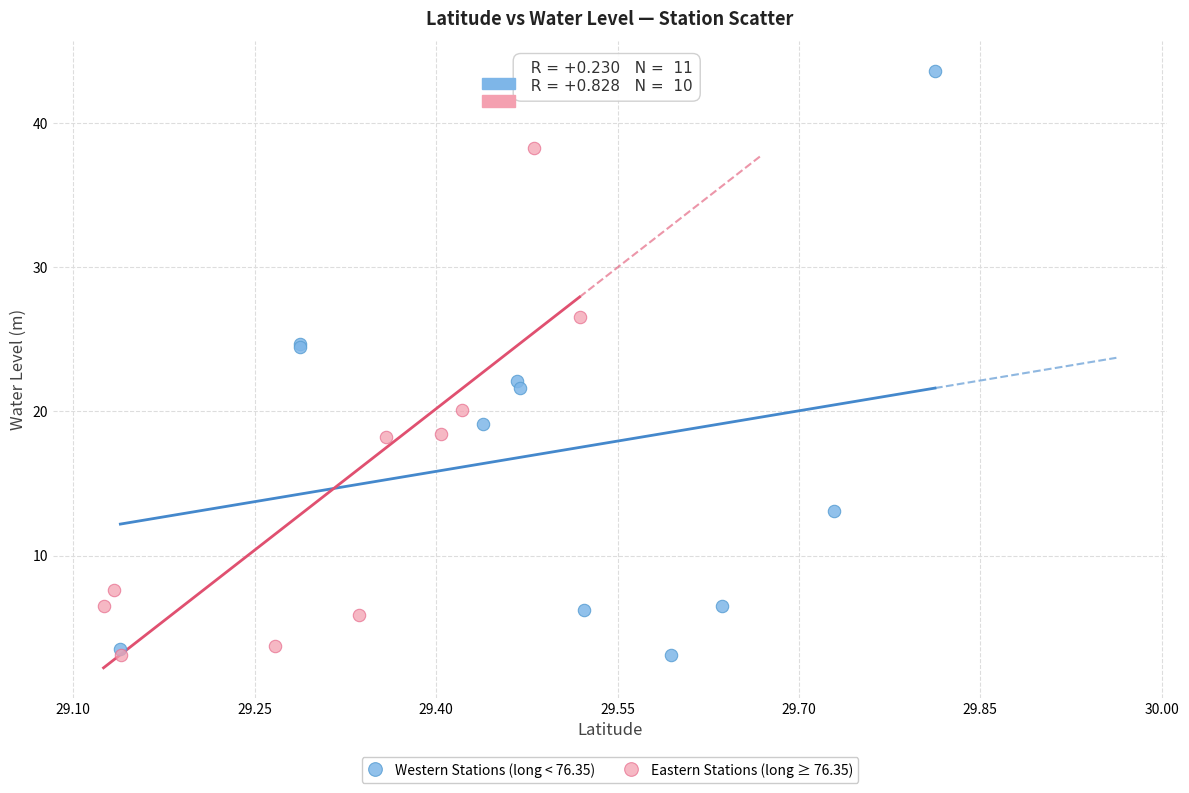

Which series has the widest spread of Y values?

Western Stations (long < 76.35)